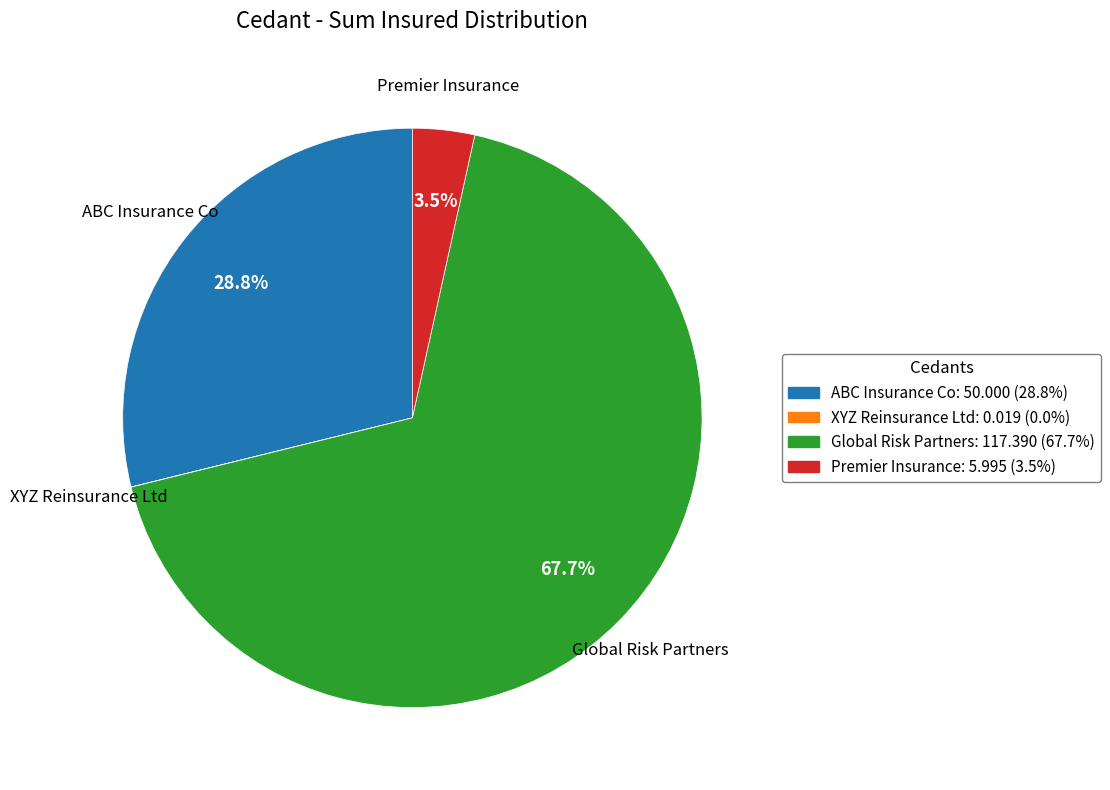

Is there any slice that represents more than half of the pie?

Yes